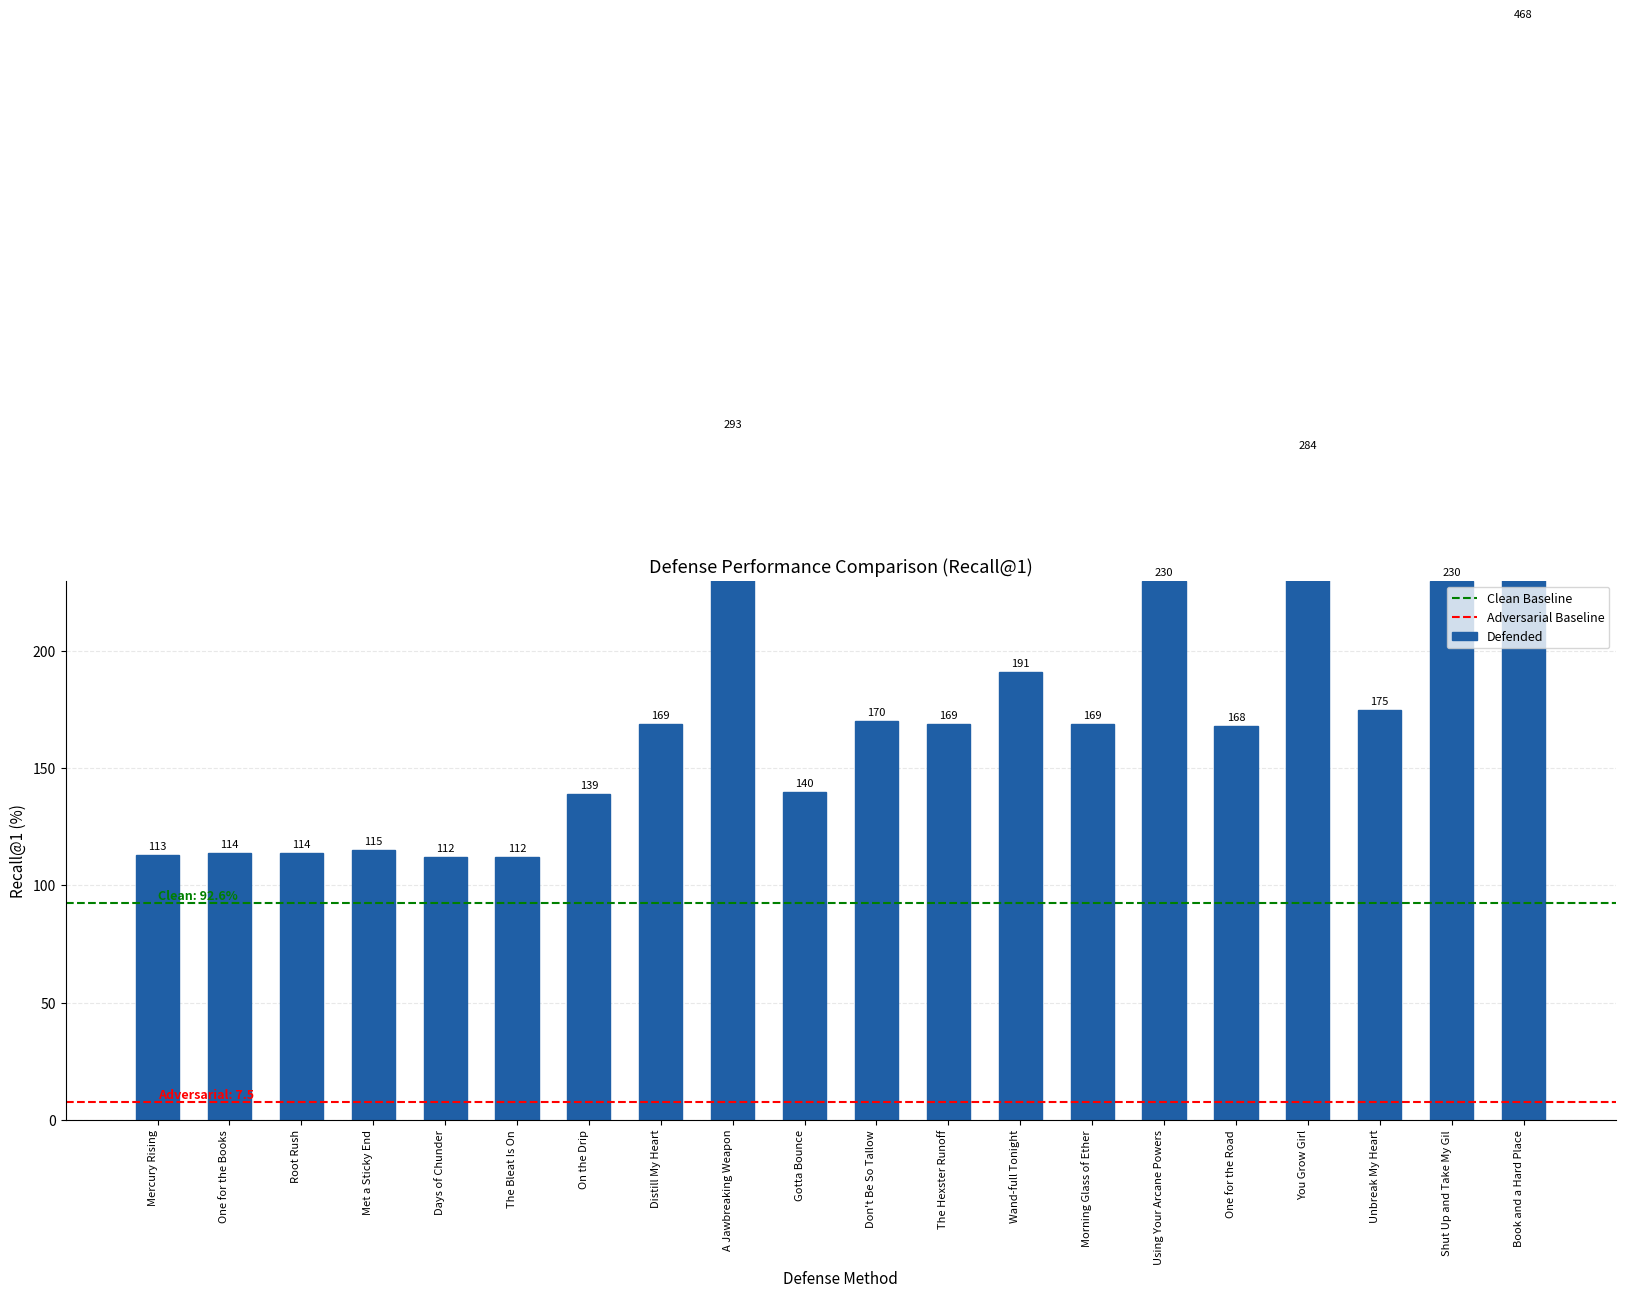

Reading left to right, what are all the values shown in this chart?

113	114	114	115	112	112	139	169	293	140	170	169	191	169	230	168	284	175	230	468